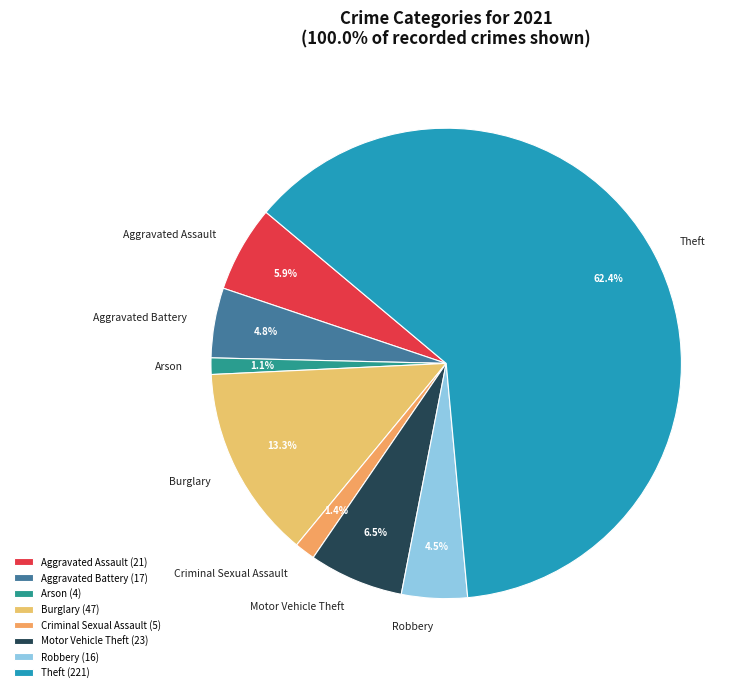

Do Arson and Burglary together represent more than half of the pie?

No